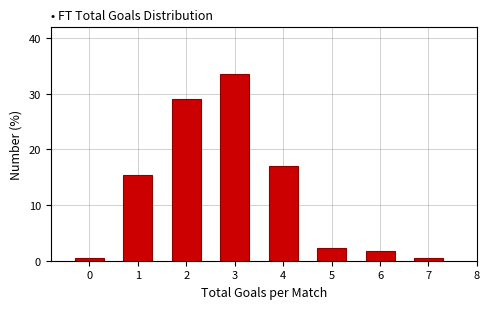

Reading left to right, extract all data points from this chart.

0.6	15.3	29.0	33.5	17.0	2.3	1.7	0.6